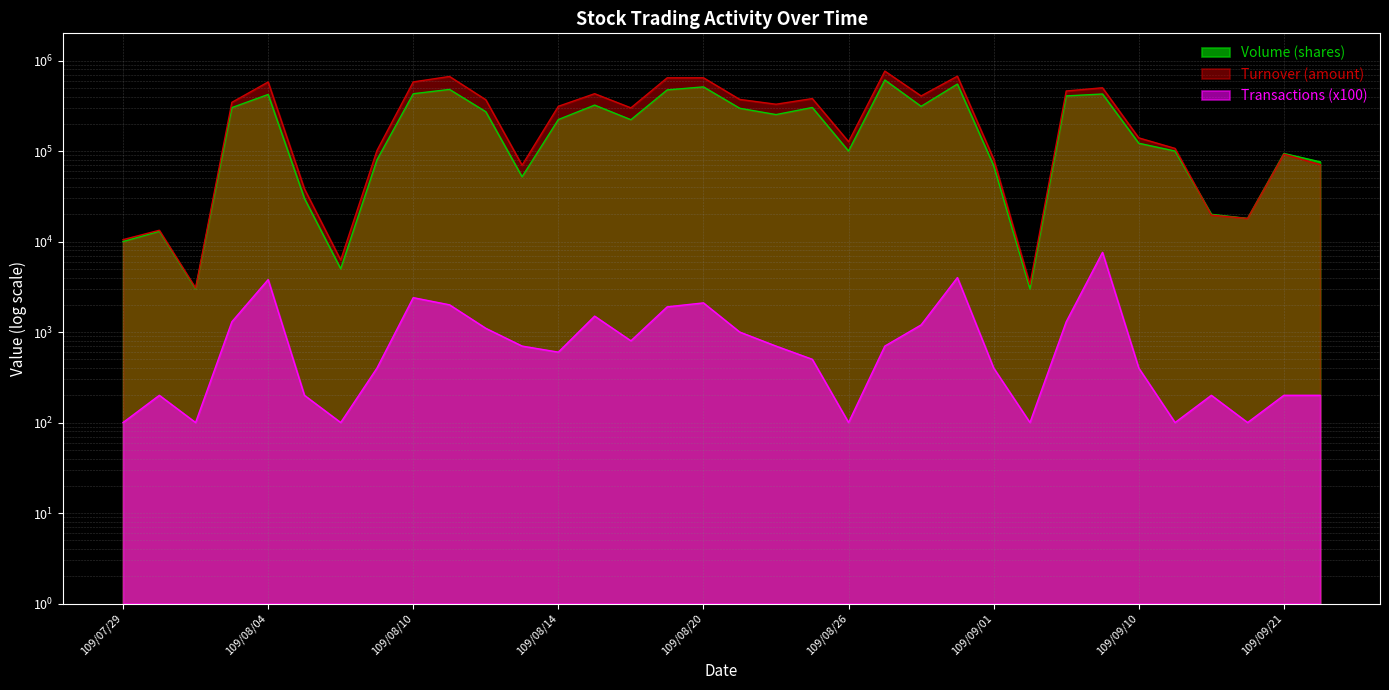

The Transactions series shows 100 at 109/09/11. True or false?

True